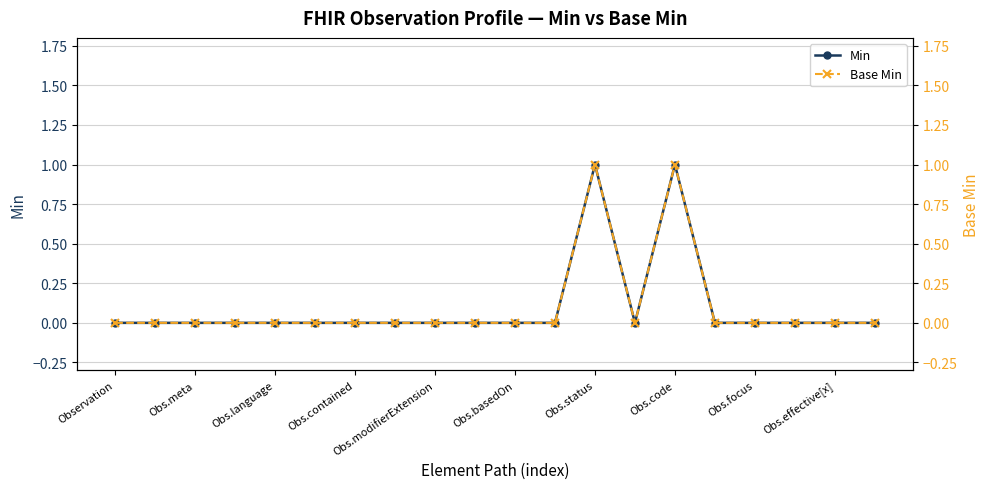

Reading left to right, what are all the values shown in this chart?

Min: 0	0	0	0	0	0	0	0	0	0	0	0	1	0	1	0	0	0	0	0
Base Min: 0	0	0	0	0	0	0	0	0	0	0	0	1	0	1	0	0	0	0	0